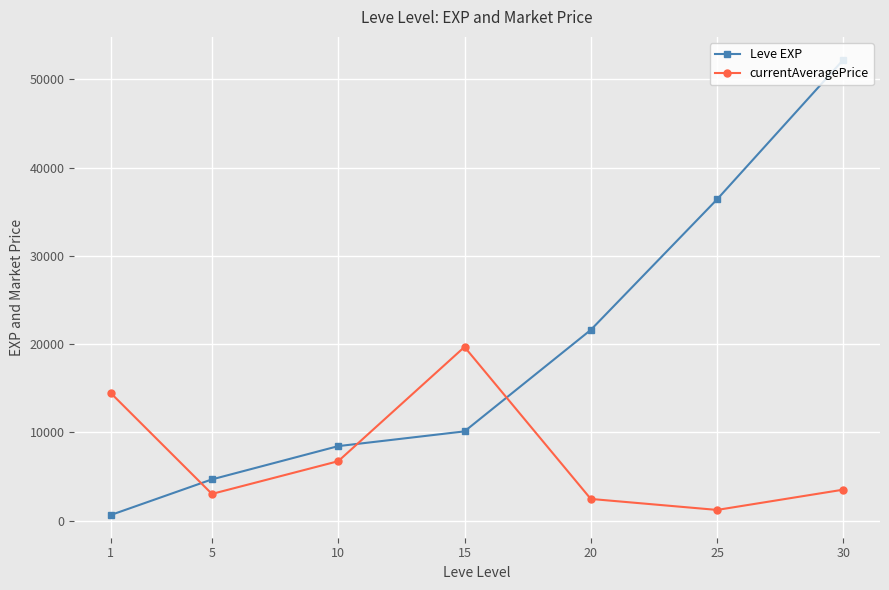

At which category does the chart reach its peak across all series?

30